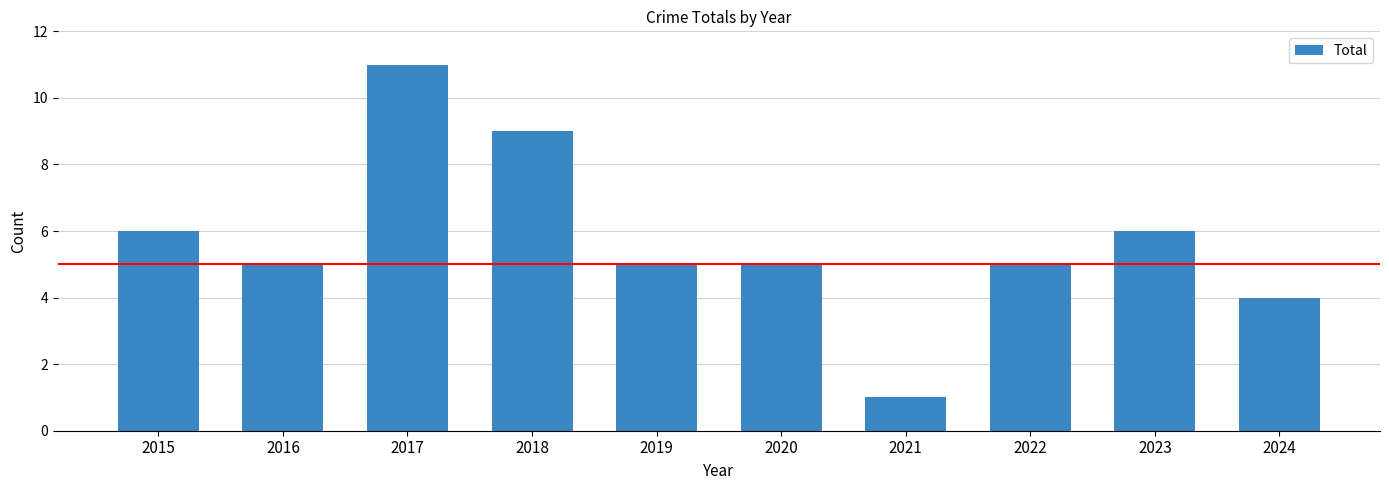

What is the value of the 3rd bar from the left?

11